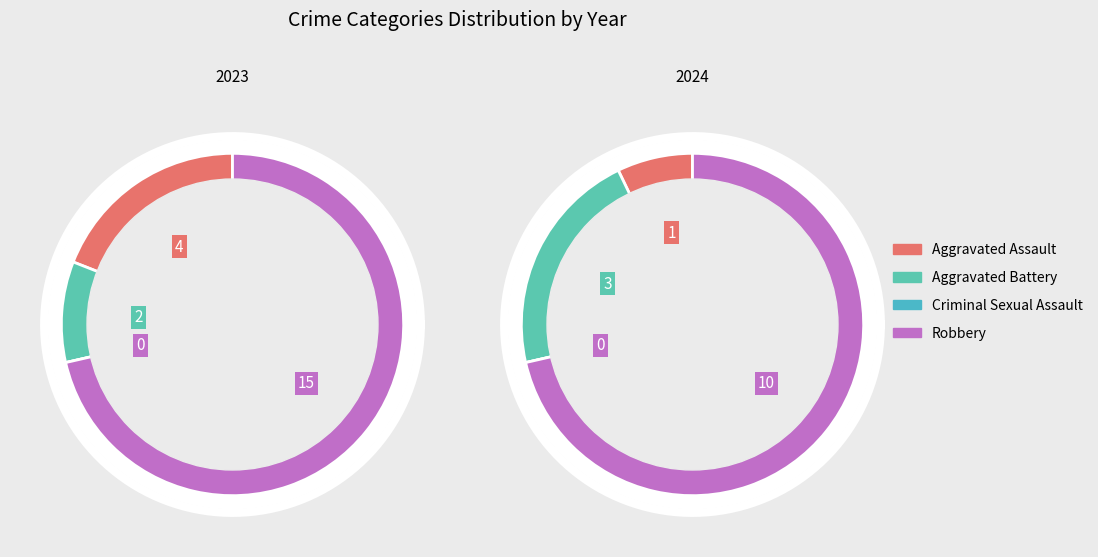

Is it true that values_2024 is 33% of the pie?

False